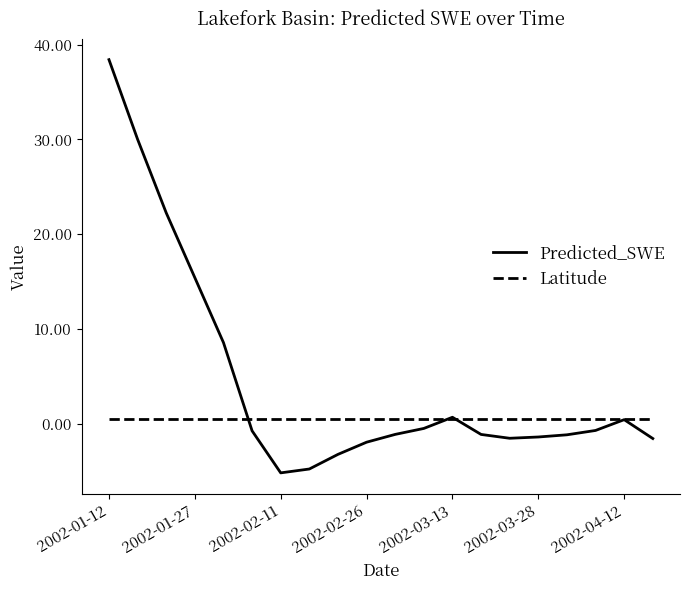

What is the maximum value for Predicted_SWE?

38.4